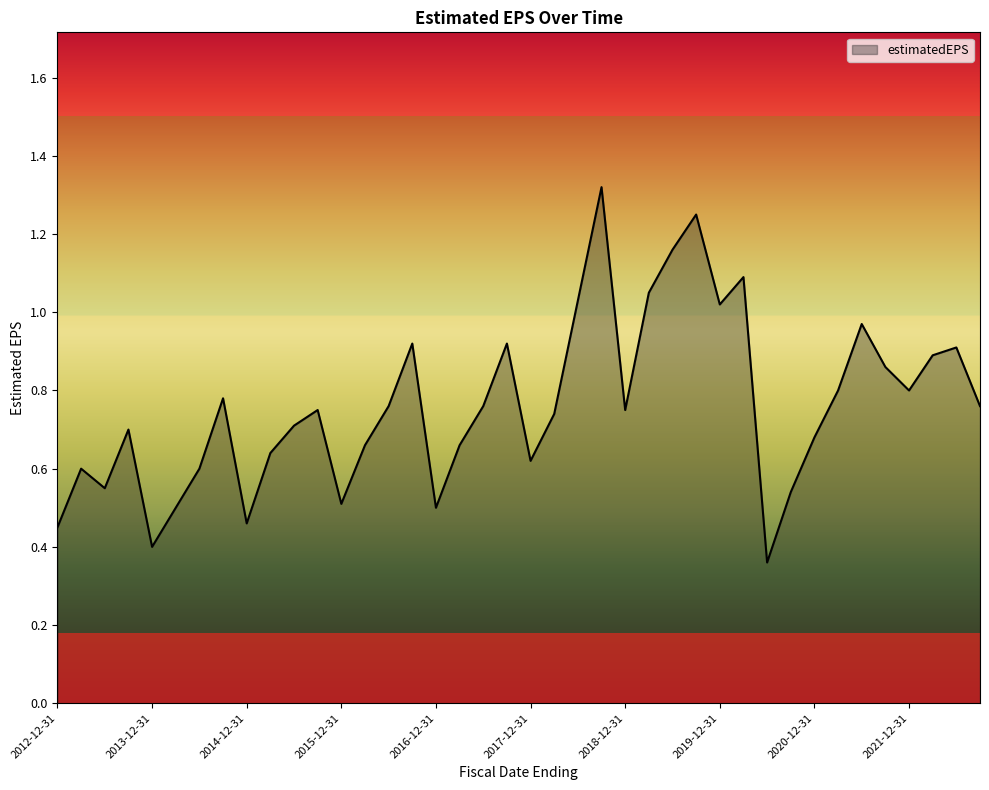

What is the smallest value displayed?

0.4